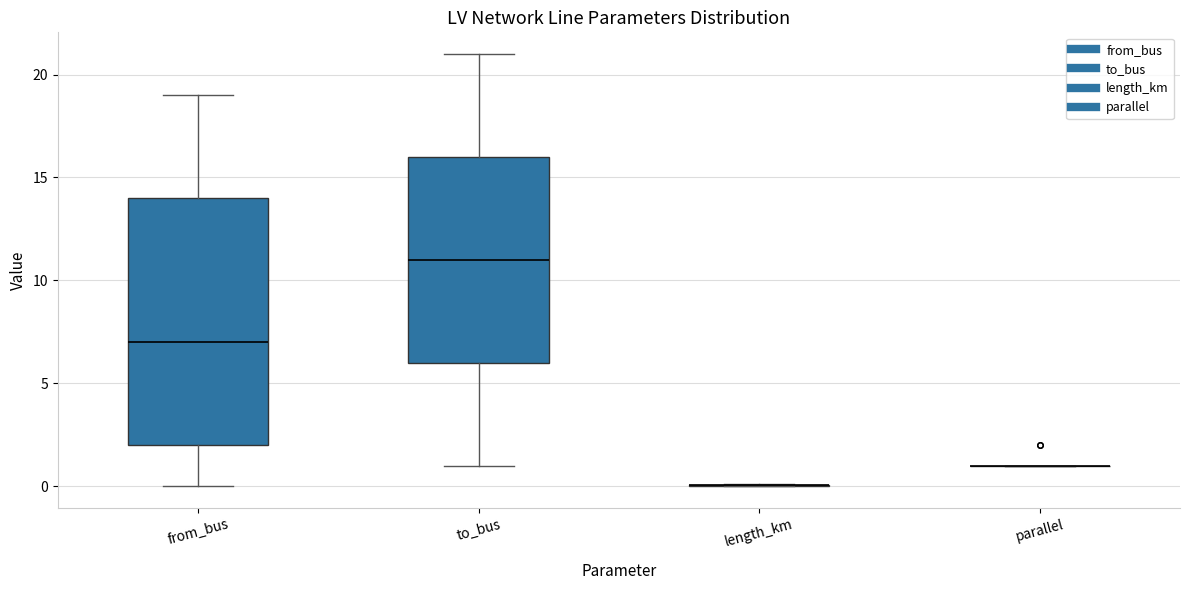

Reading left to right, read every box against the y-axis: the position of its median line, the range the box covers, and the ends of its whiskers. The values are not printed on the chart, so give them approximately, as read against the axis.

from_bus: median 7, box 2 to 14, whiskers 0 to 19
to_bus: median 11, box 6 to 16, whiskers 1 to 21
length_km: box collapsed to a line at 0, whiskers 0 to 0
parallel: box collapsed to a line at 1, whiskers 1 to 1